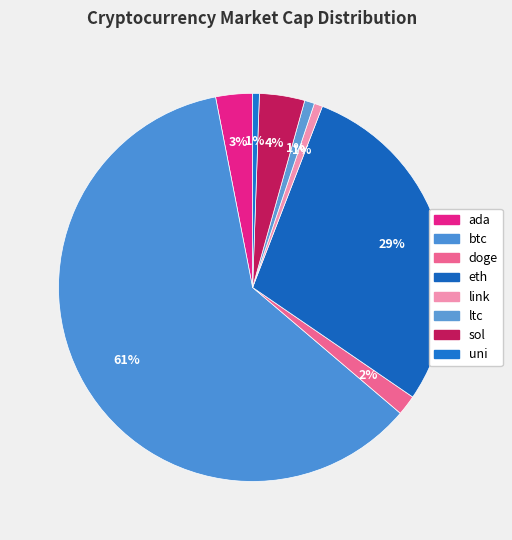

To the nearest percent, what is the combined percentage of ltc and ada?

4%